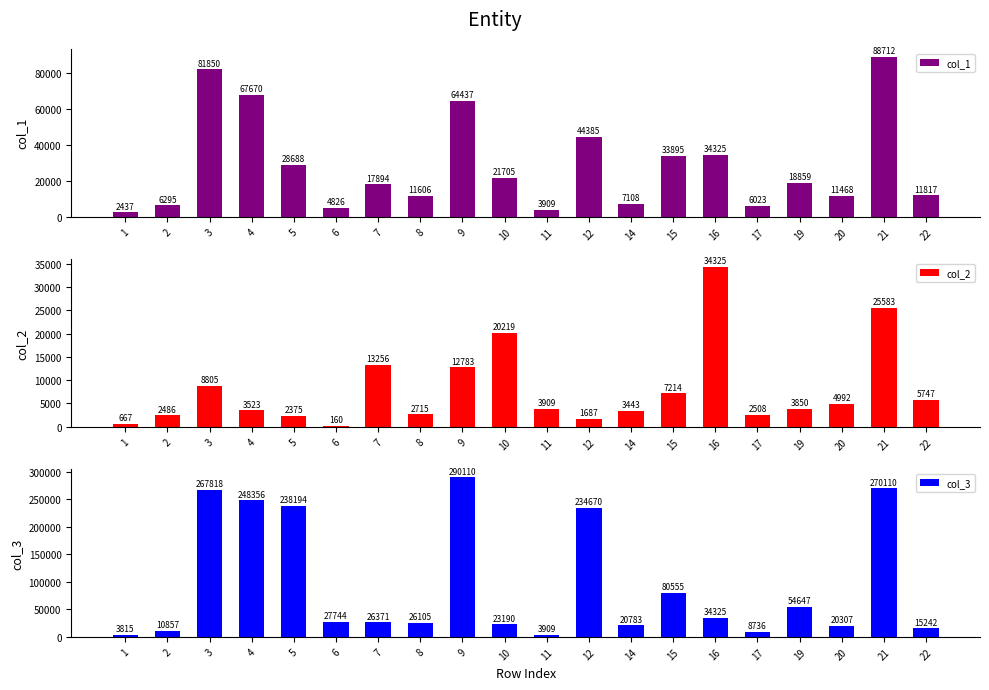

What is the spread (max minus min) of values at 20?

15314.8